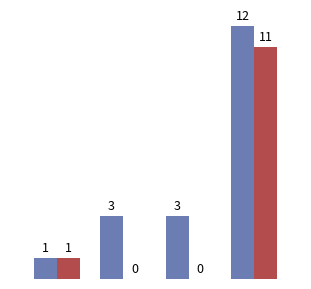

What is the maximum value shown in the chart?

12